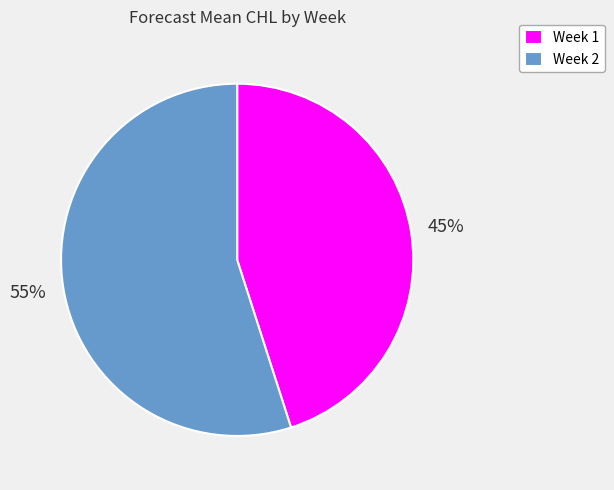

Which slice is the smallest?

Week 1